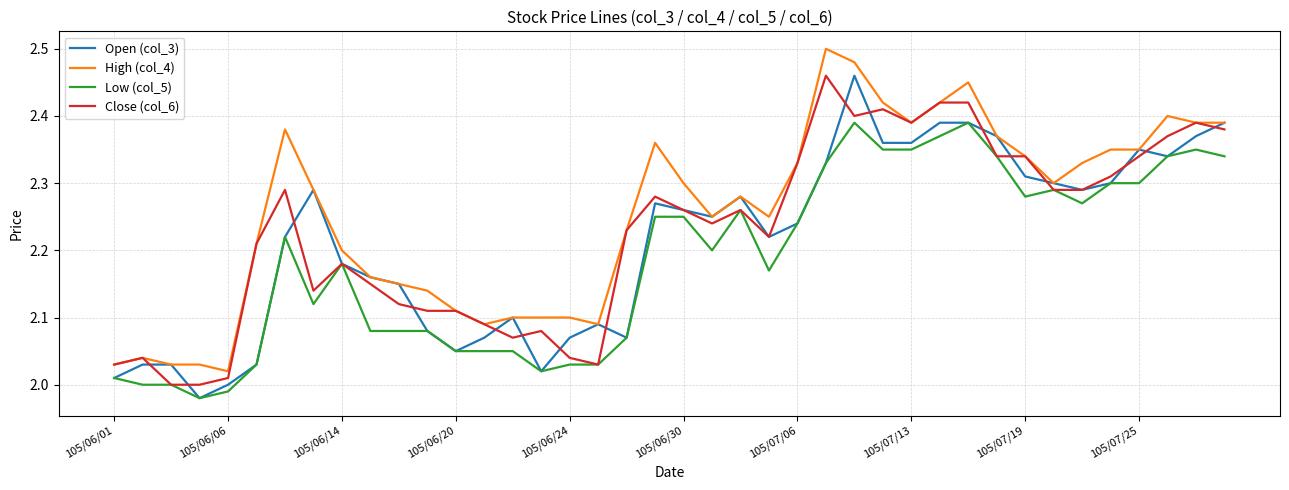

Which series has the largest total across all categories?

High (col_4)